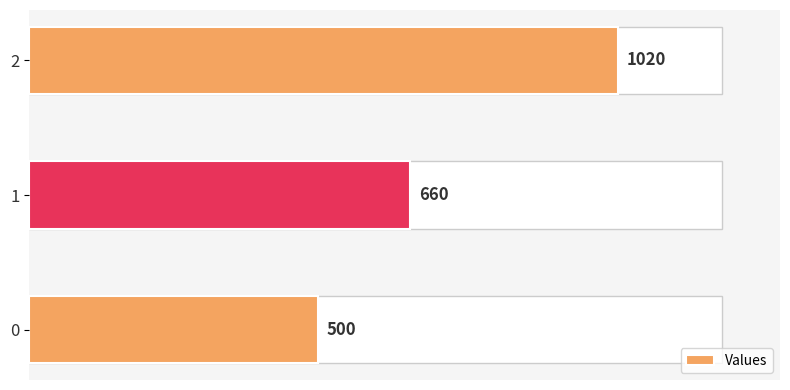

The chart shows a value of 500 at 0. True or false?

True